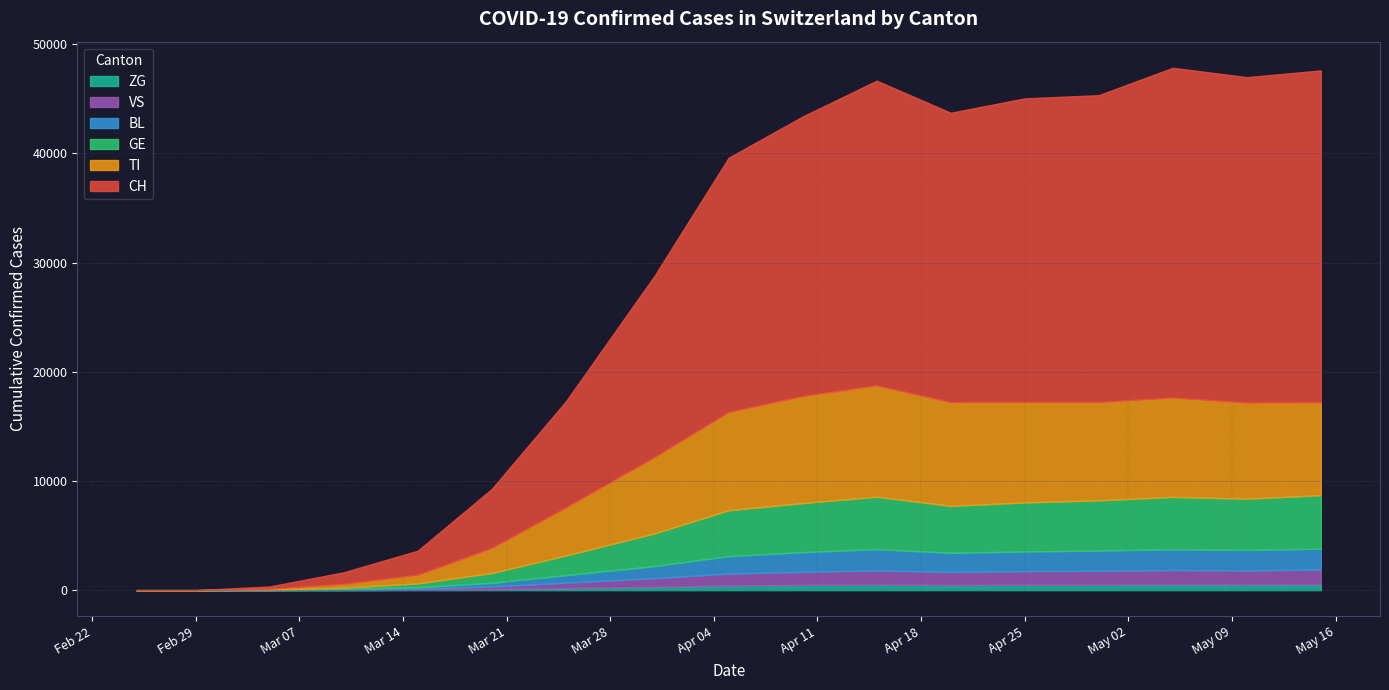

True or false: VS and GE cross at least once.

False